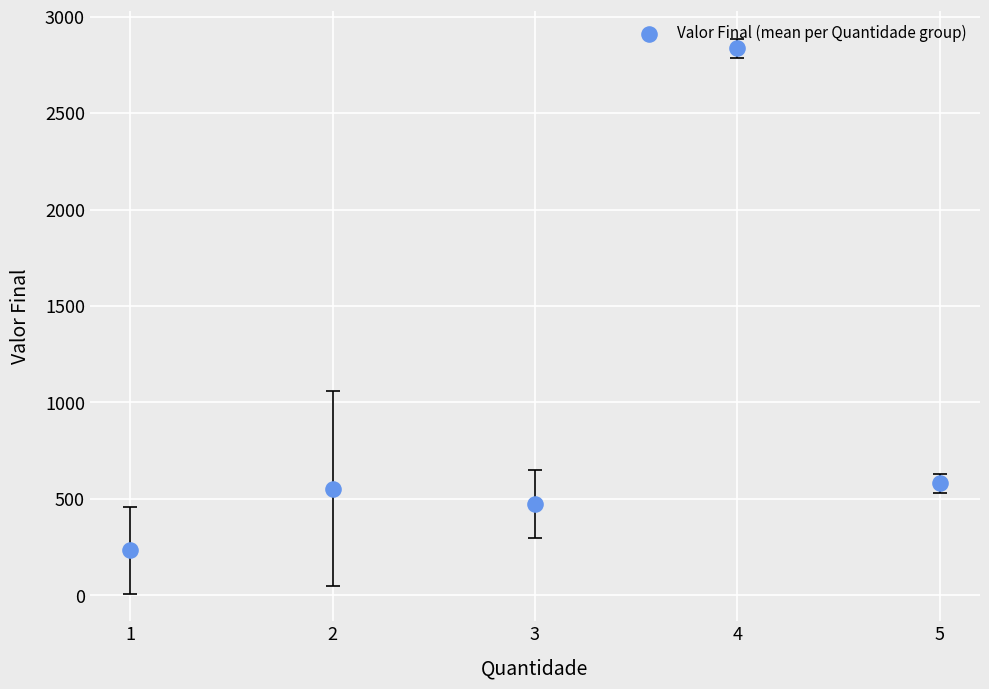

What is the range of Y values (max minus min)?

2601.9